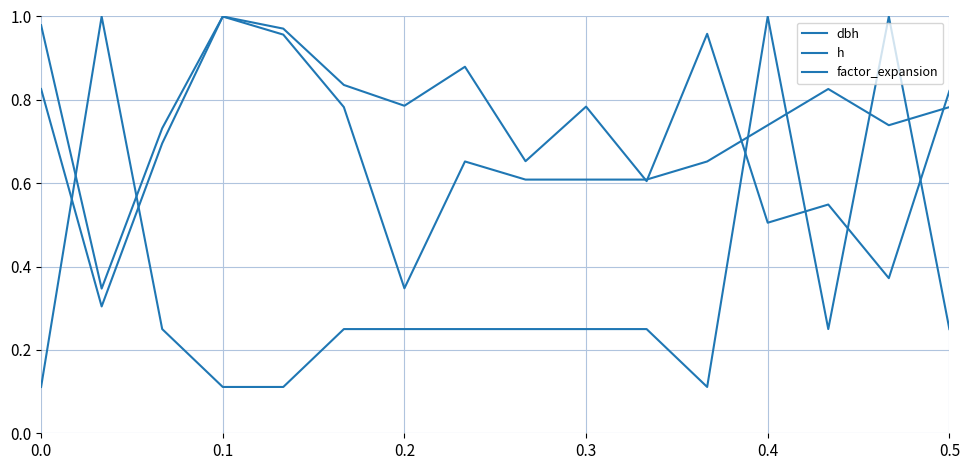

True or false: factor_expansion and dbh intersect in this chart.

True